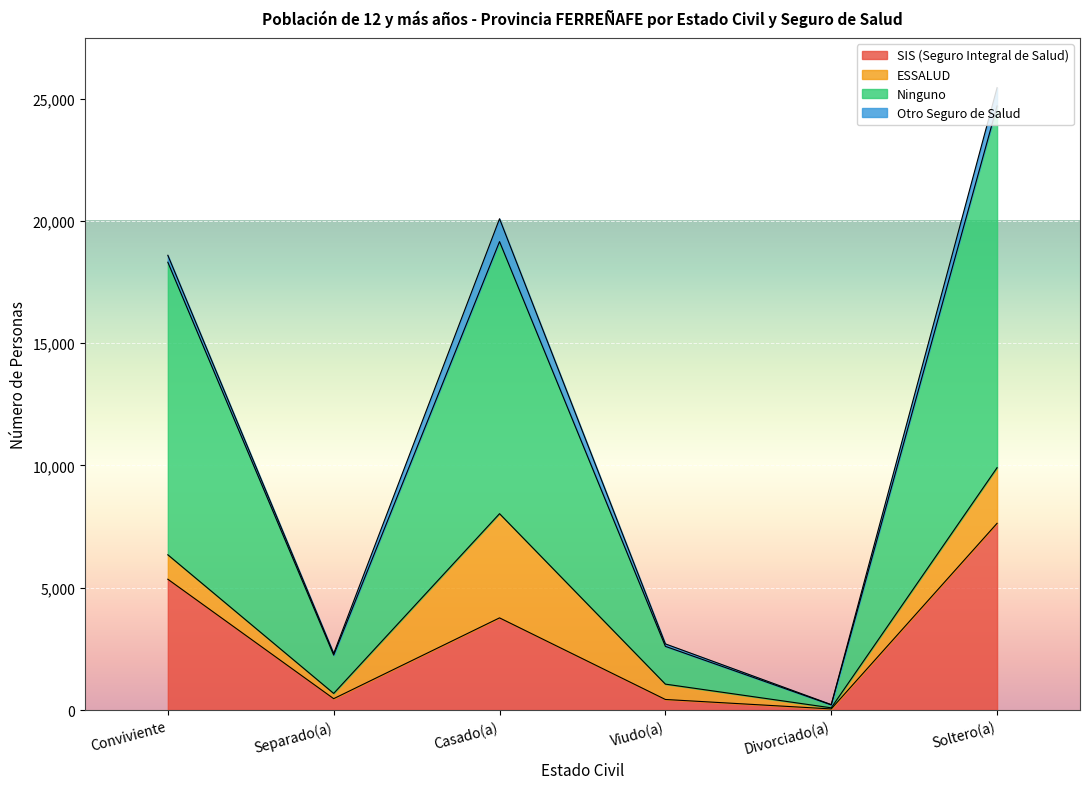

What is the sum of all SIS (Seguro Integral de Salud) values?

17697